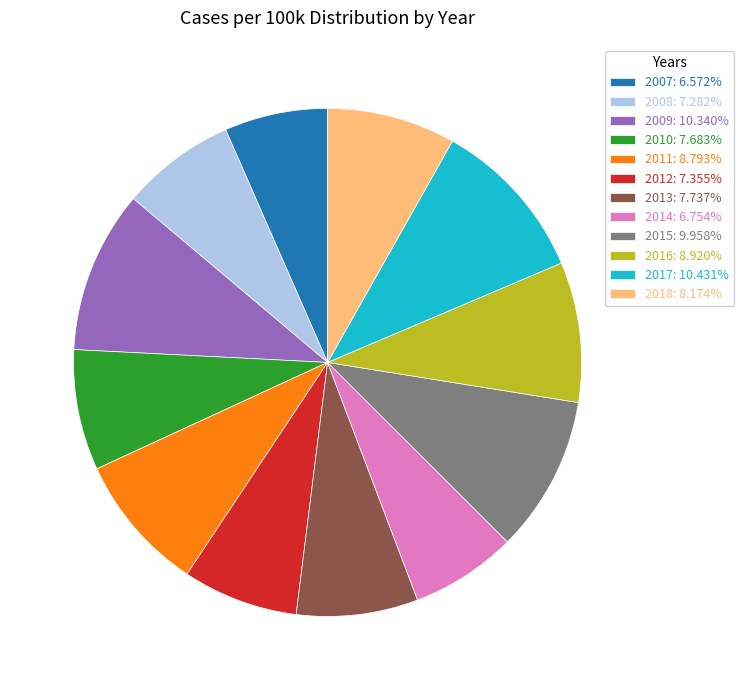

Is there a majority slice in this chart?

No